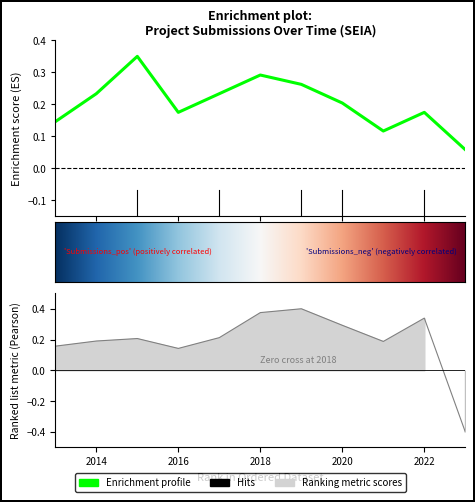

What is the sum of the values at 2019 and 2015?

0.6